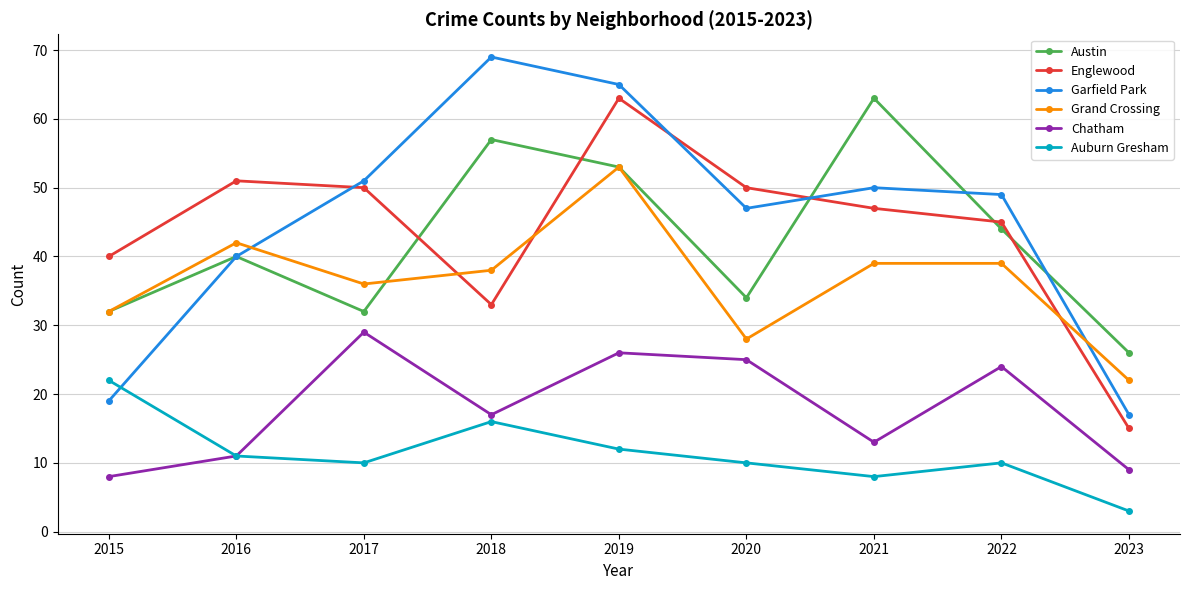

At which category is the sum across all series the highest?

2019